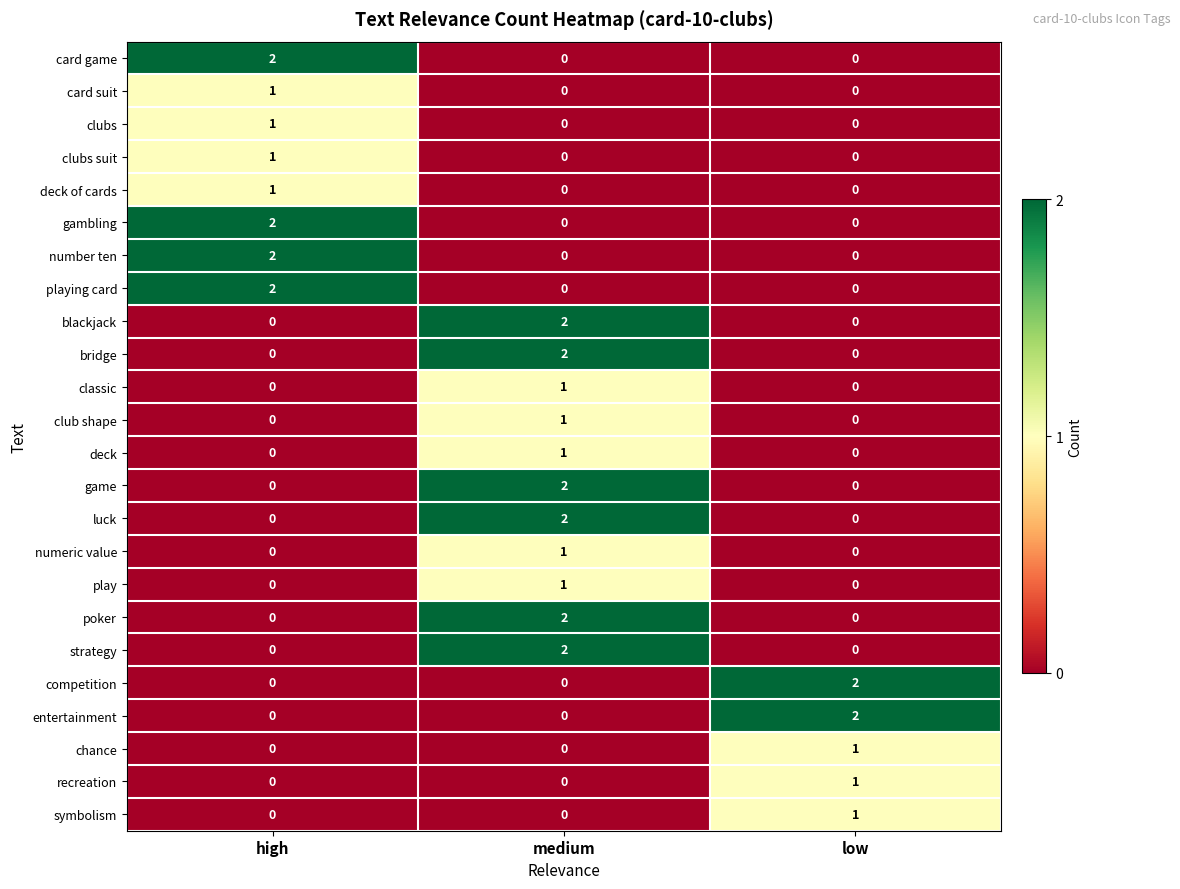

At how many categories does at least one series exceed 1?

3